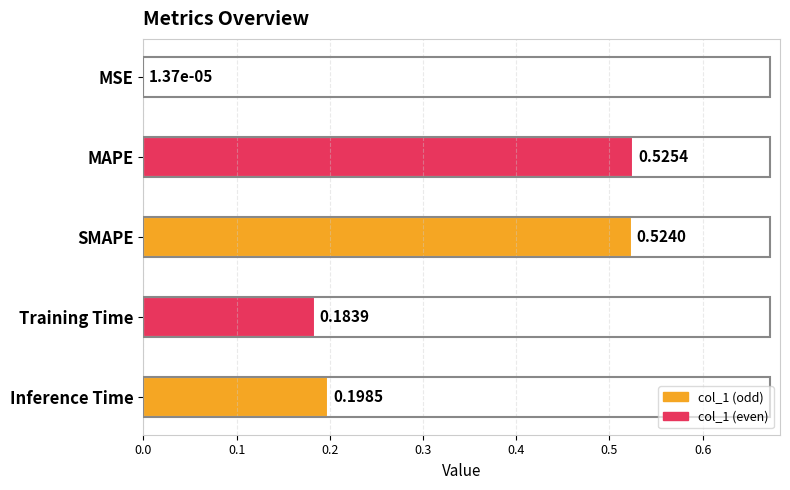

Between SMAPE and Inference Time, which is larger?

SMAPE